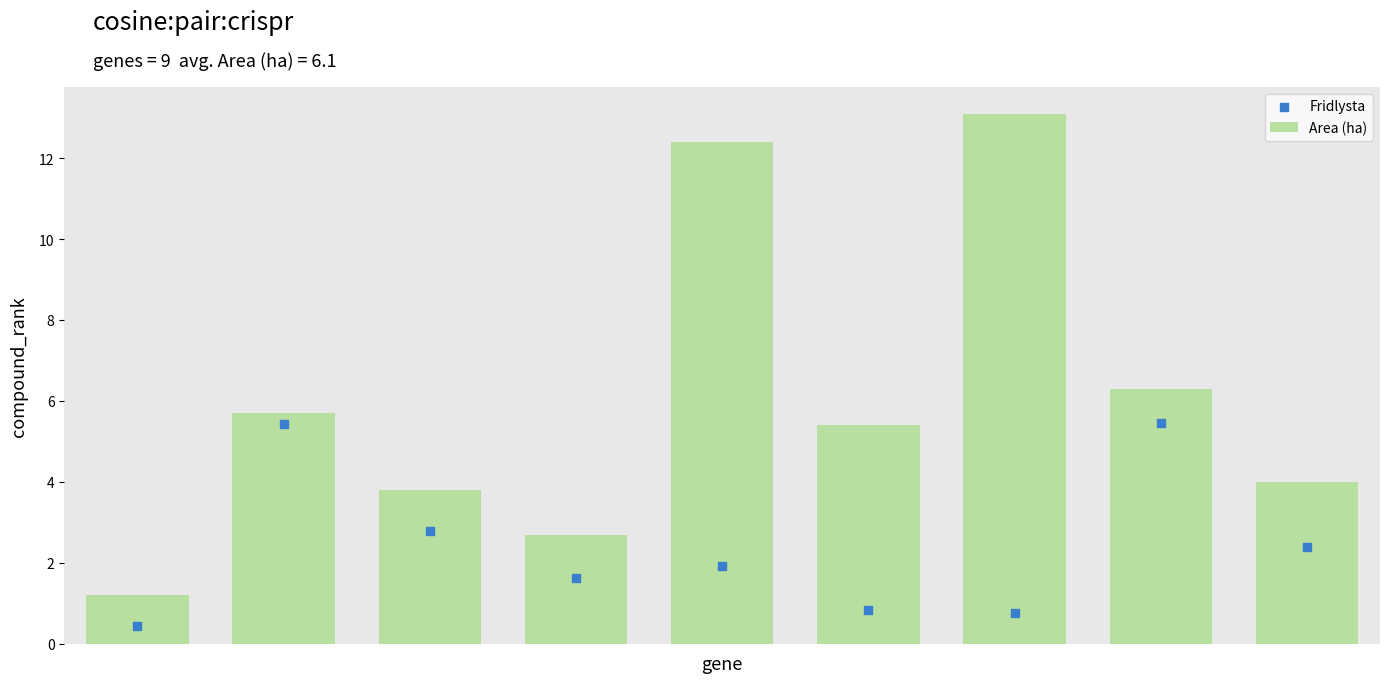

Is the value of Fridlysta at 0 greater than the value of Area (ha) at 2?

No